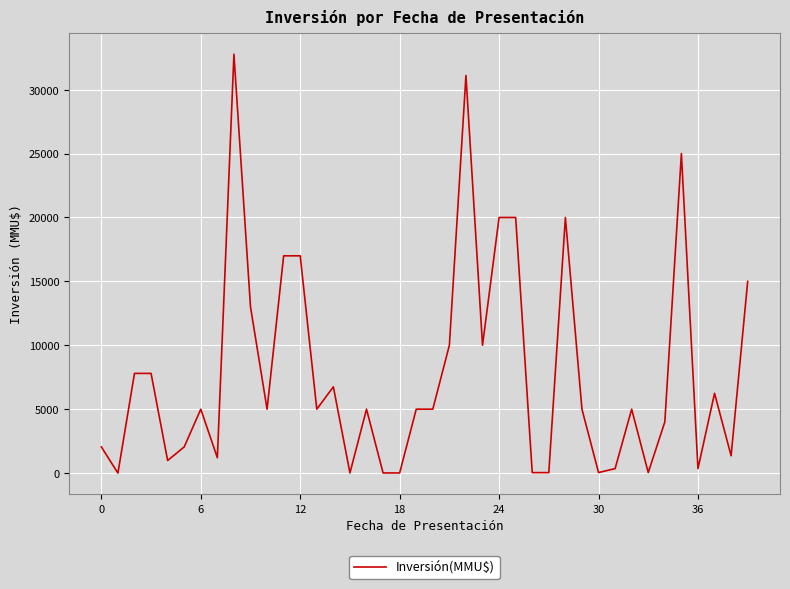

Does the chart have visible grid lines?

Yes